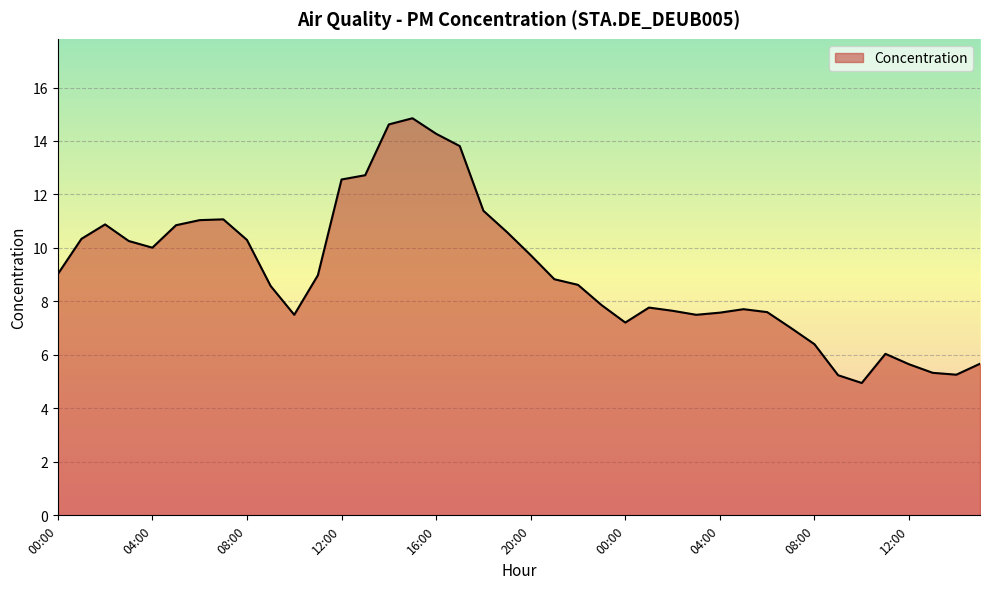

What is the difference between the maximum and minimum values?

9.9